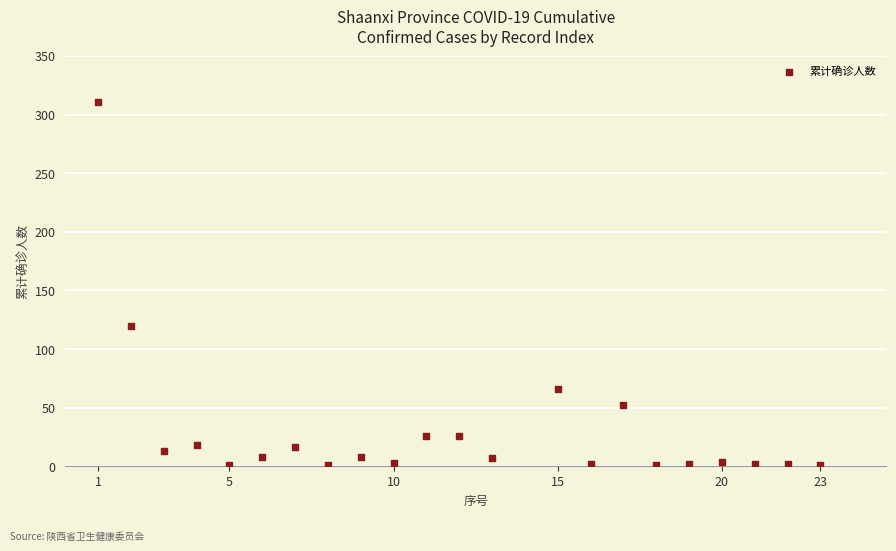

What is the range of X values (max minus min)?

22